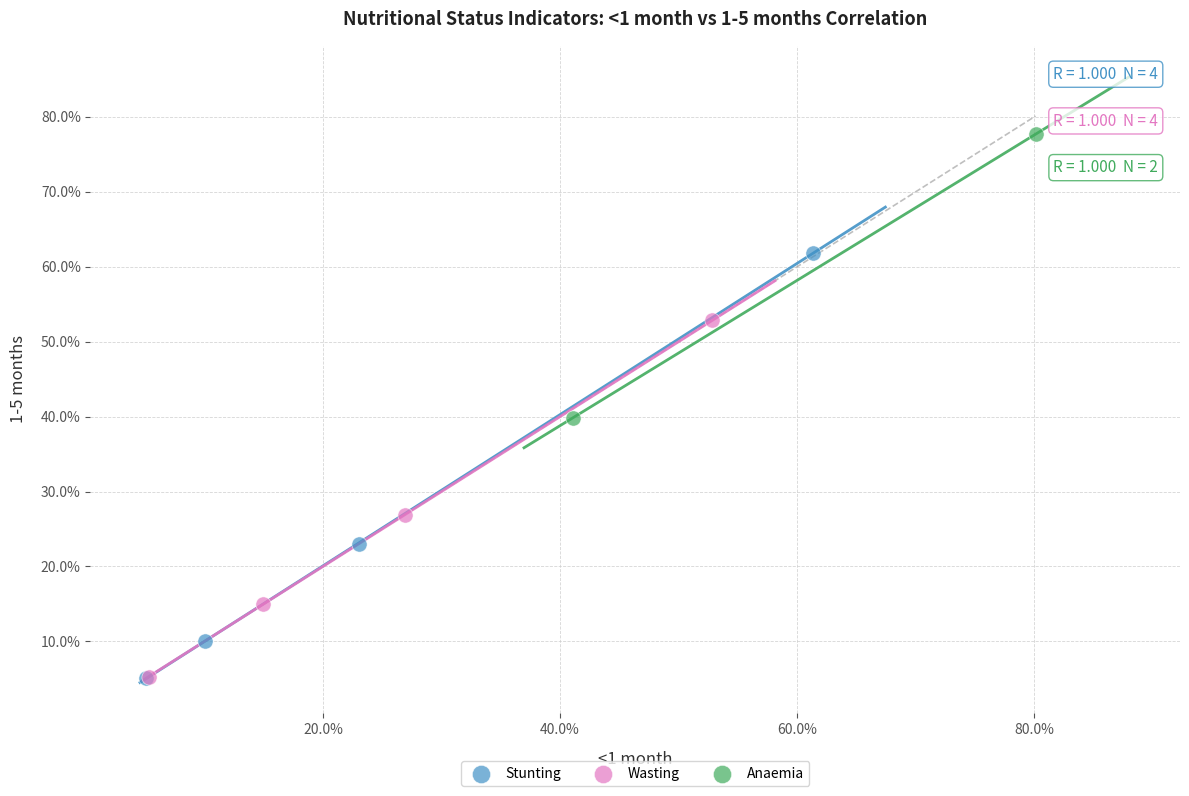

Which series has the largest Y range (max minus min)?

Stunting